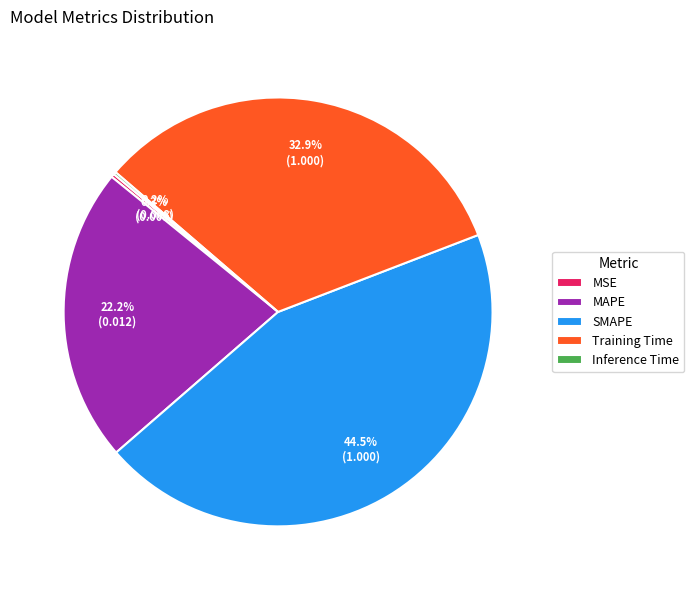

What is the largest slice in the pie chart?

SMAPE